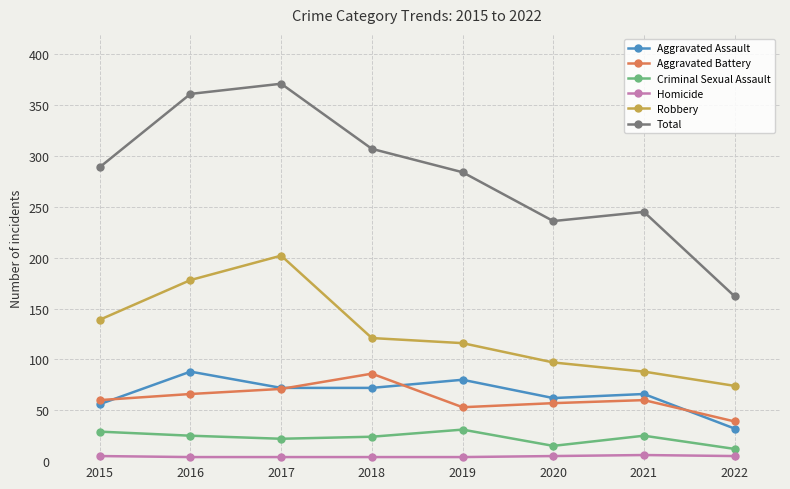

How many interior local peaks does the Robbery series have?

1